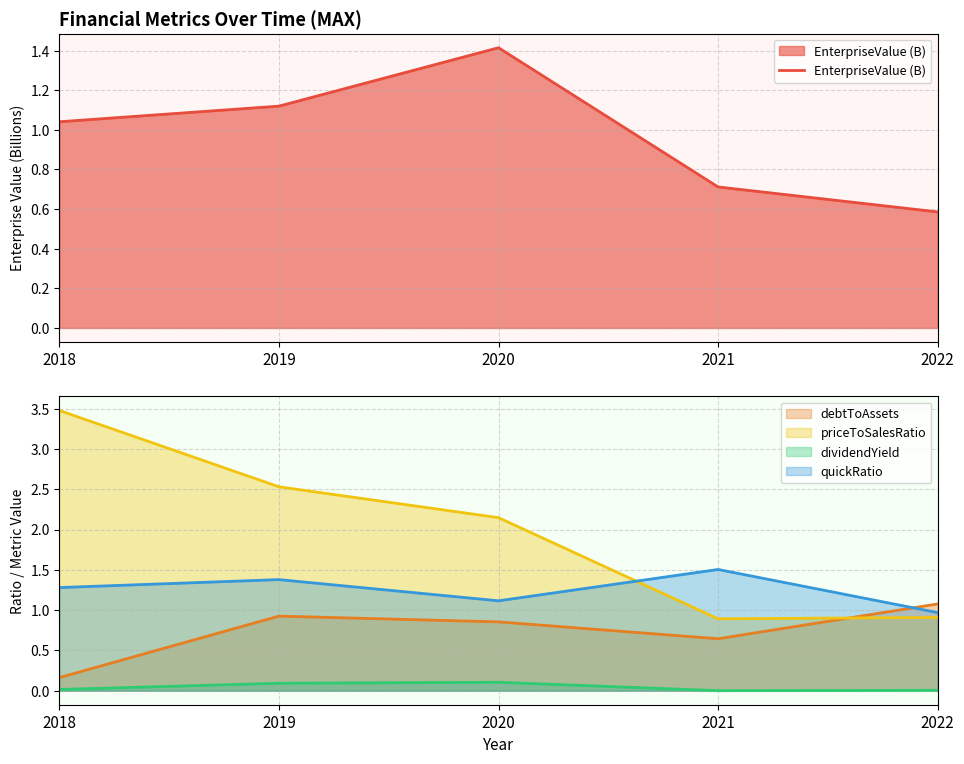

At which category does the data reach its first local peak?

2020